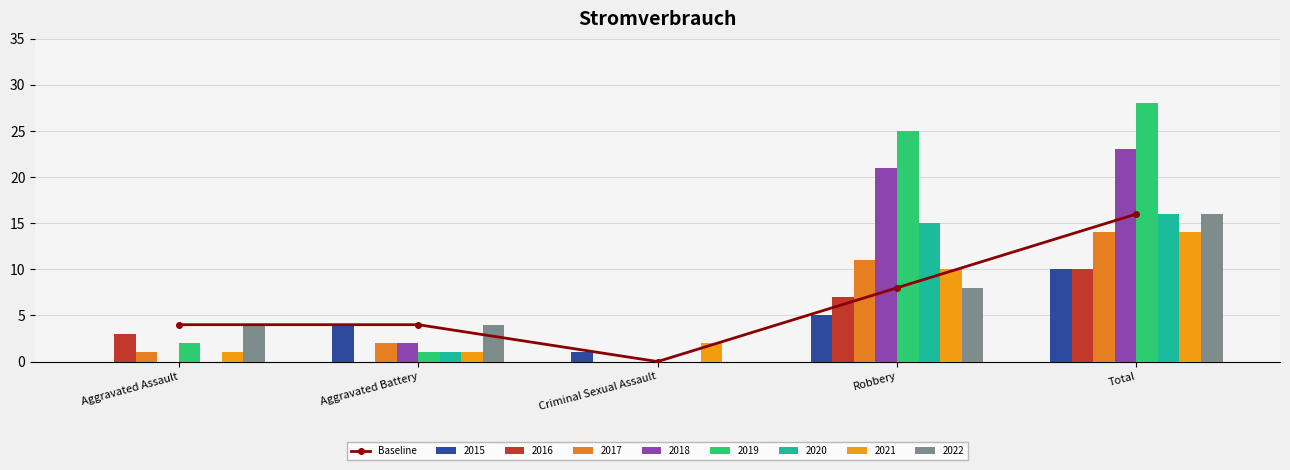

Which category has the highest value across all series?

Total